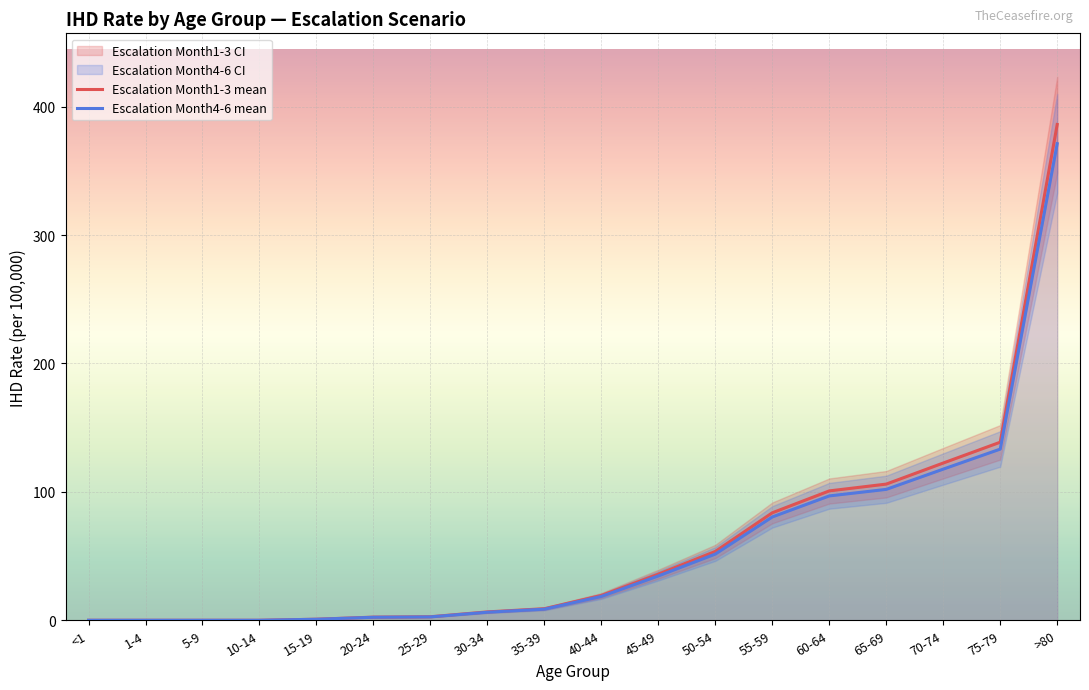

Is it true that Escalation Month1-3 mean equals 122.5 at 70-74?

True